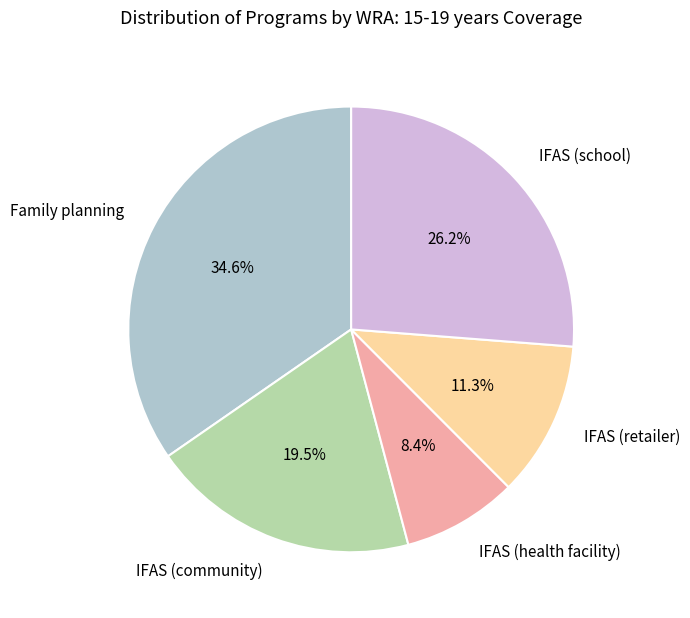

The Family planning slice represents 24% of the pie. True or false?

False